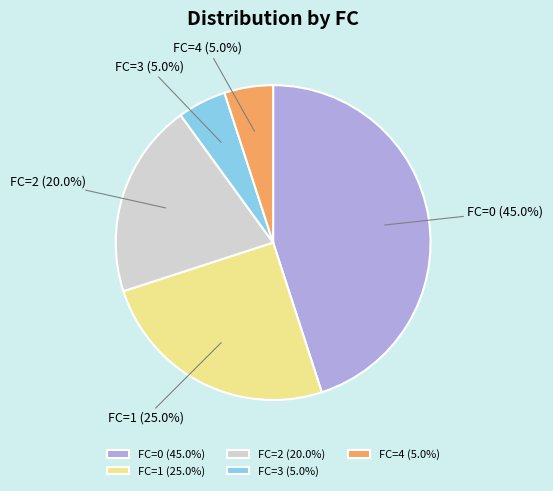

To the nearest percent, what is the average slice percentage?

20%